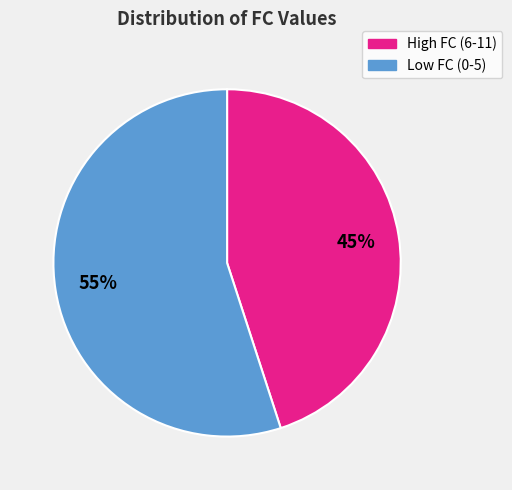

Is the sum of Low FC (0-5) and High FC (6-11) greater than half?

Yes